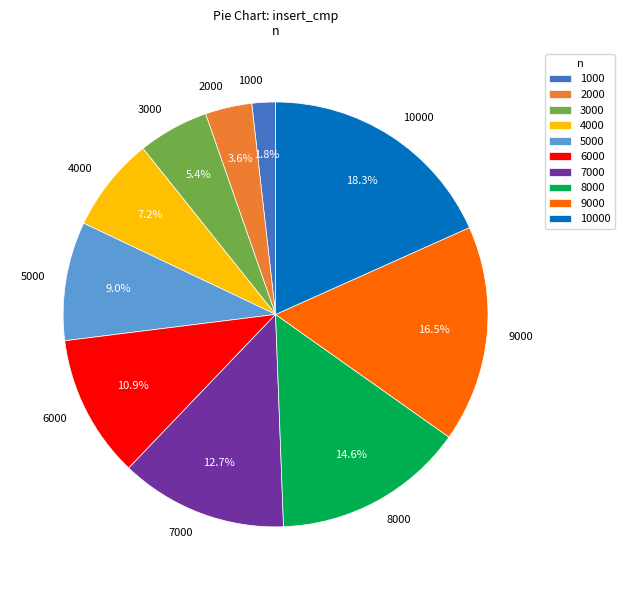

What is the largest slice in the pie chart?

10000